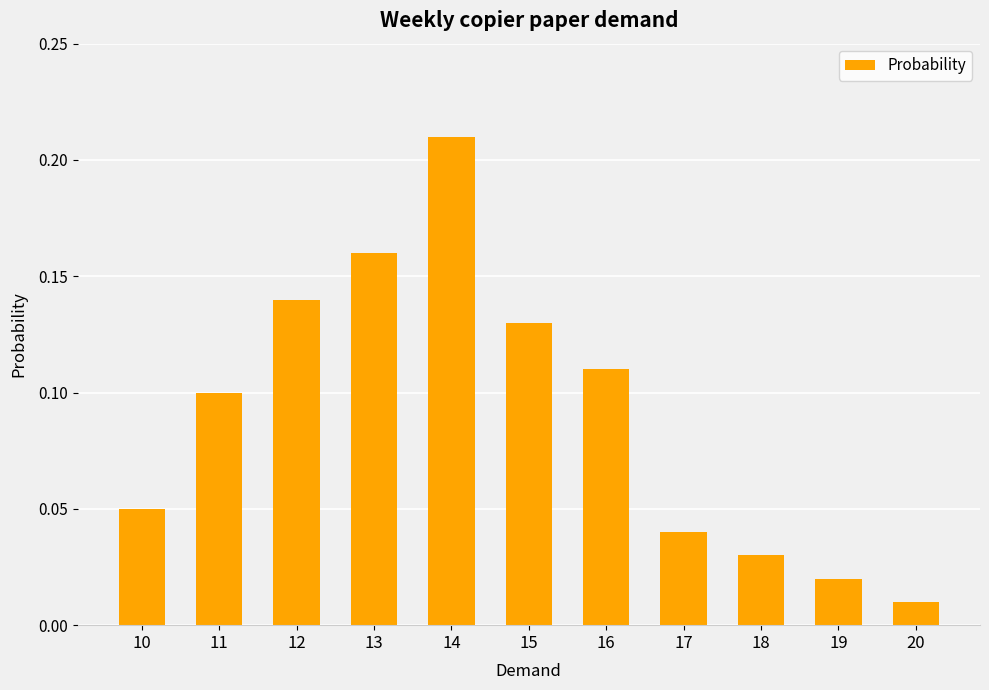

What is the sum of the values at 13 and 15?

0.3